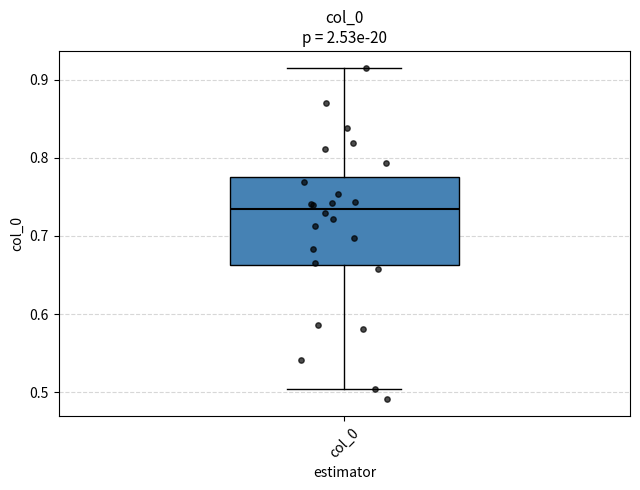

Read this box plot against the y-axis: the position of the median line, the range covered by the box, and the ends of both whiskers. The values are not printed on the chart, so give them approximately, as read against the axis.

median 0.73, box 0.66 to 0.78, whiskers 0.50 to 0.92